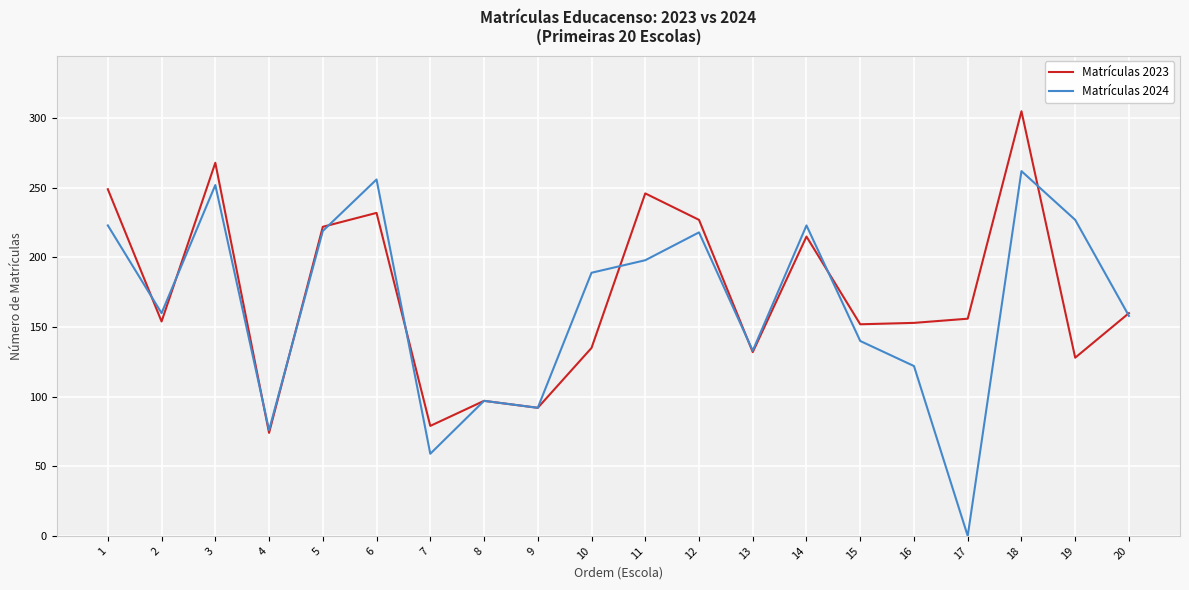

Which series changed the most between 3 and 12?

Matrículas 2023